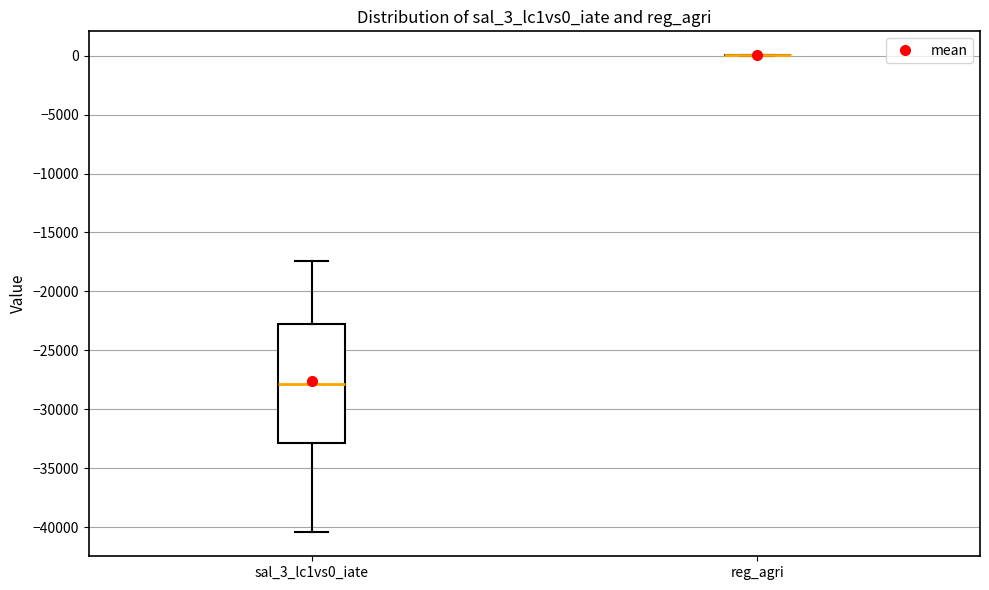

Where does the lower whisker of the box for sal_3_lc1vs0_iate end on the y-axis? The values are not printed on the chart, so give them approximately, as read against the axis.

-40500